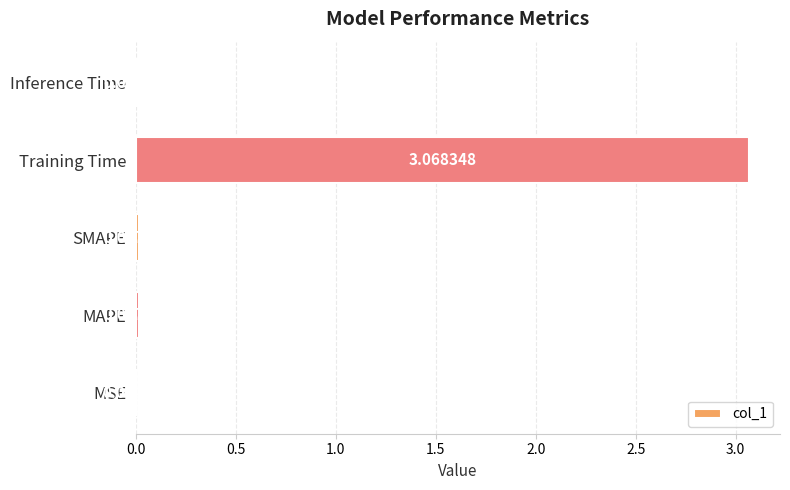

Which category has the highest value across all series?

Training Time